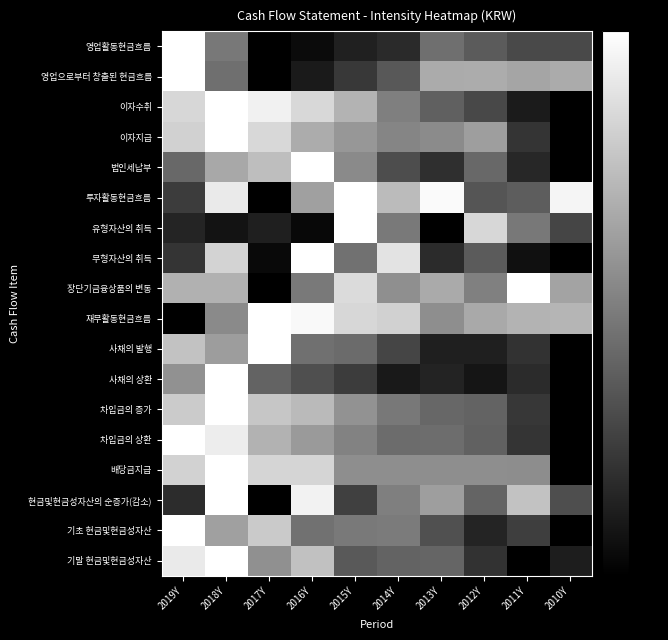

At which category is the sum across all series the highest?

2018Y